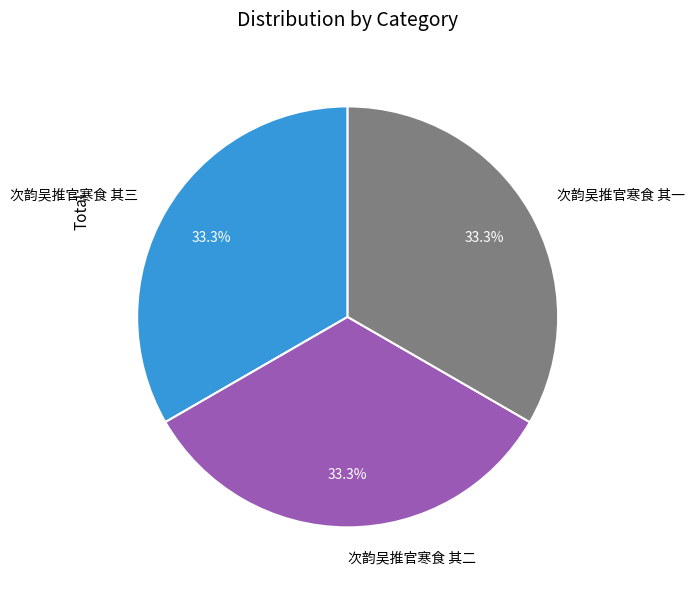

What is the ratio of the value at 次韵吴推官寒食 其一 to the value at 次韵吴推官寒食 其三?

1.0